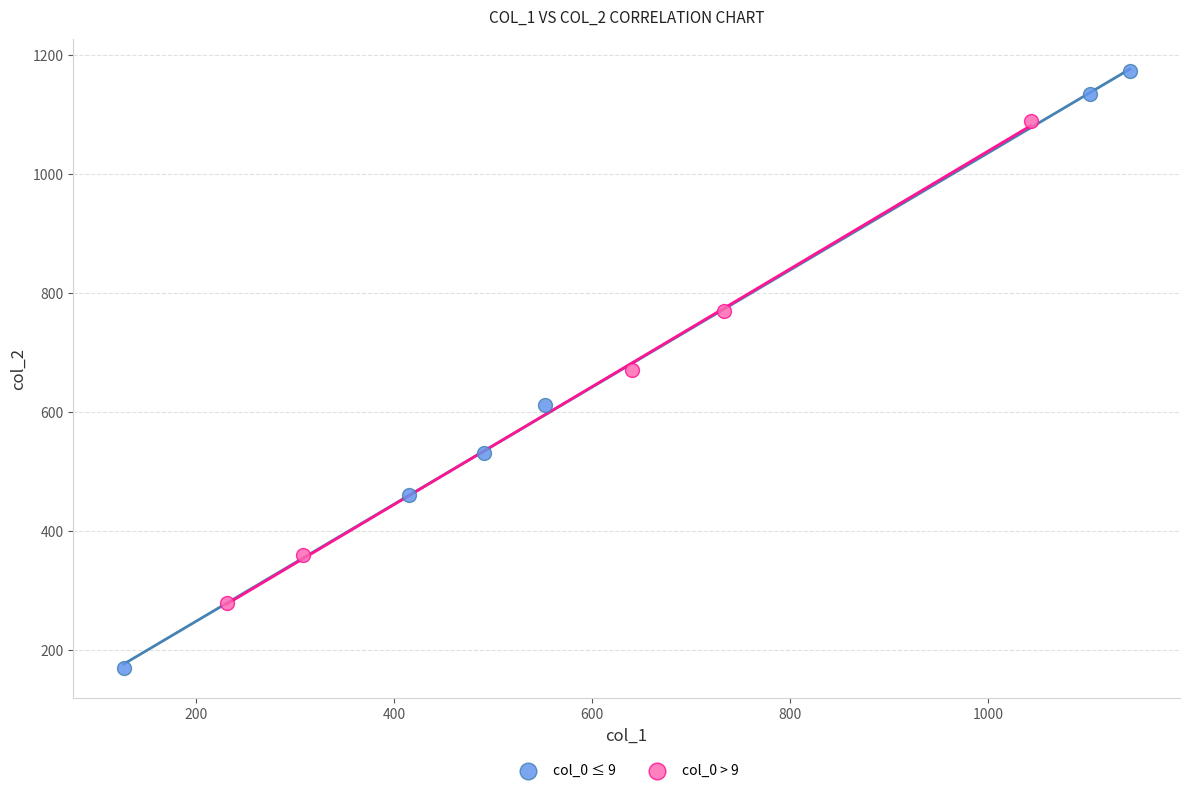

What are all the series names shown in the legend?

col_0 ≤ 9, col_0 > 9